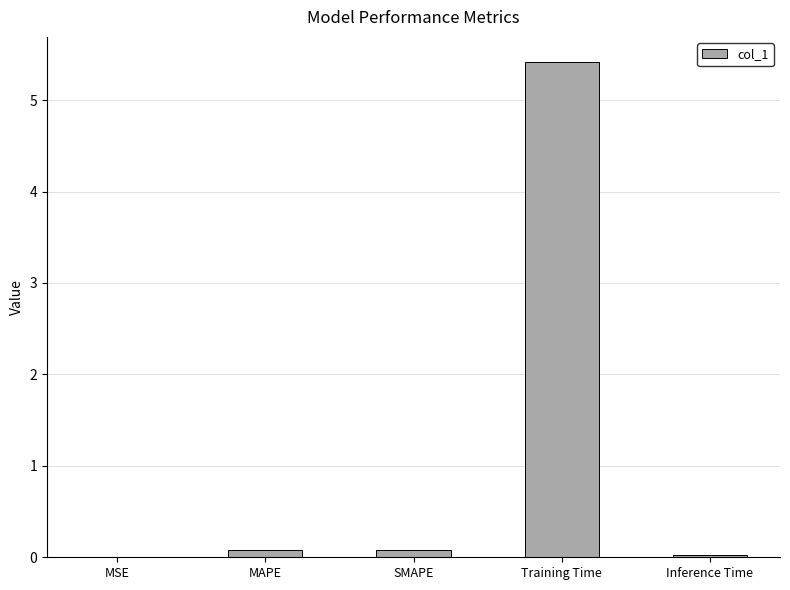

True or false: the data shows 0.0 at Inference Time.

True